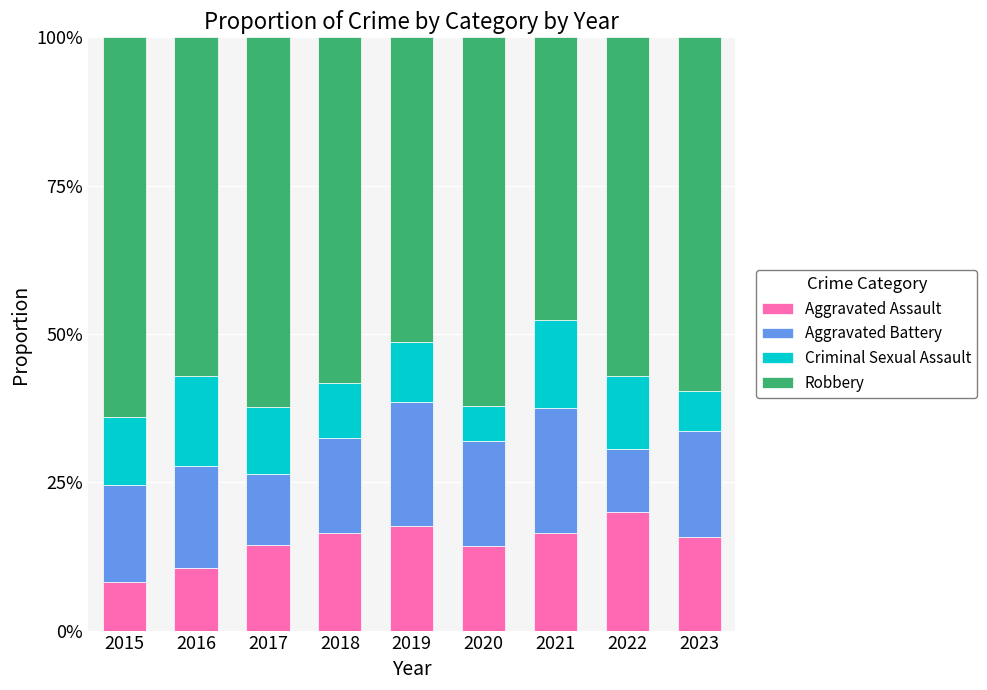

The value of Criminal Sexual Assault at 2017 is 0.0. True or false?

False